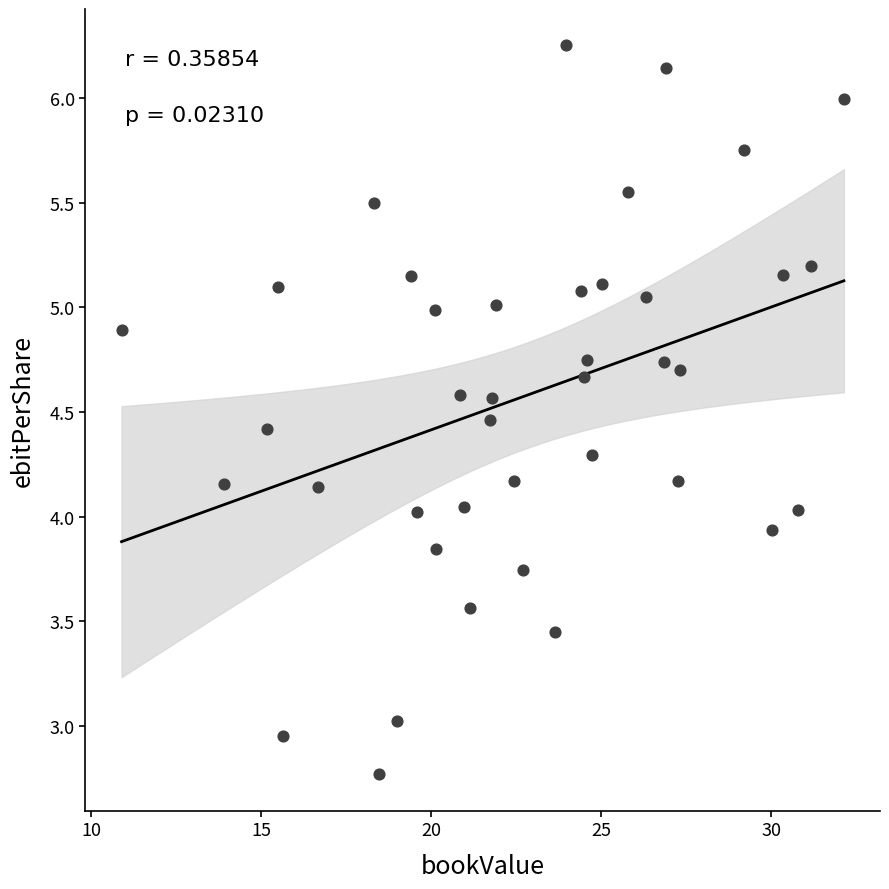

What is the range of Y values (max minus min)?

3.5